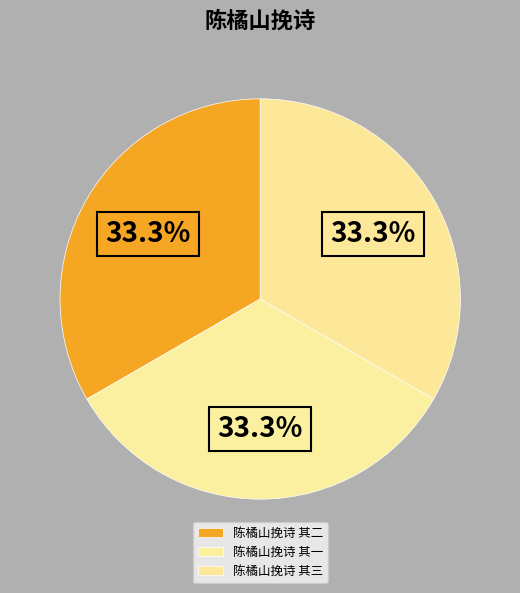

What percentage is the 陈橘山挽诗 其二 slice, to the nearest percent?

33%